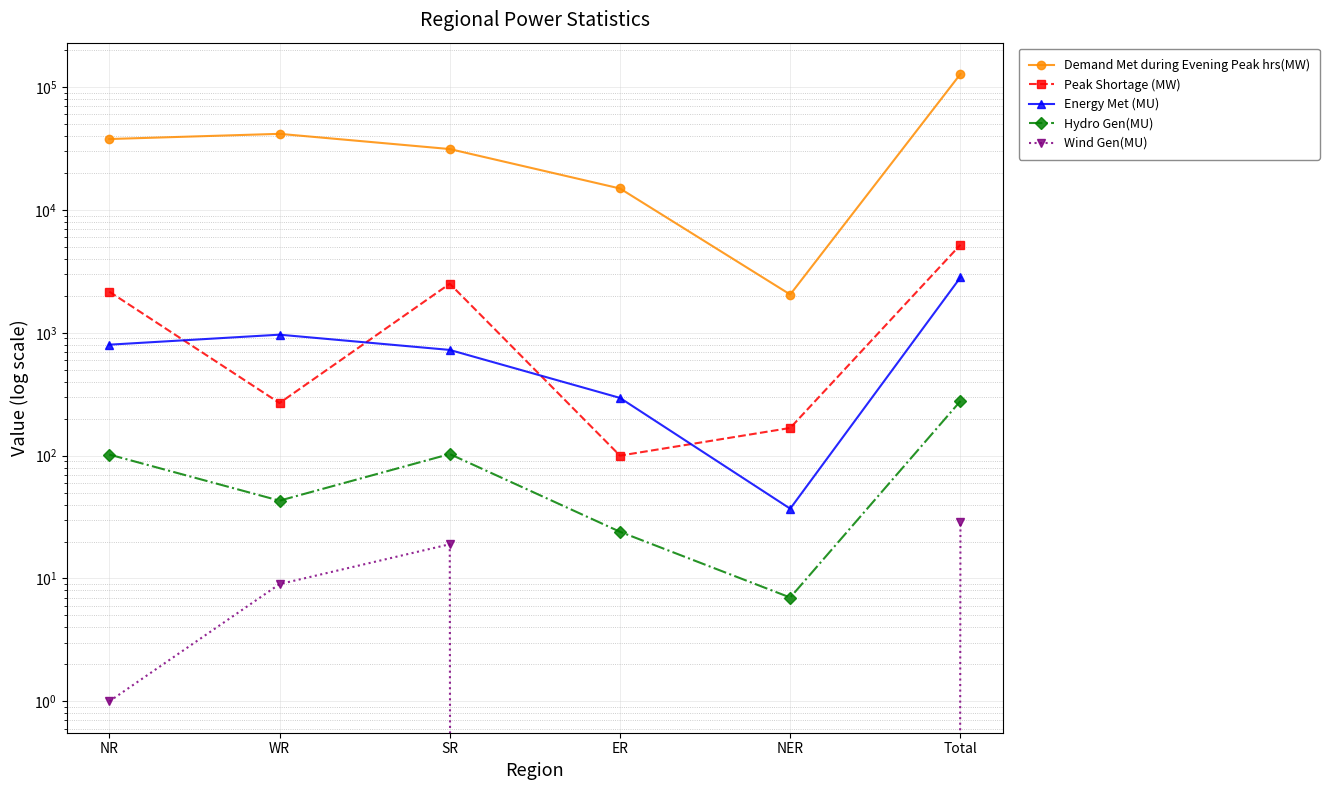

What is the difference between the maximum and second lowest values in the Wind Gen(MU) series?

29